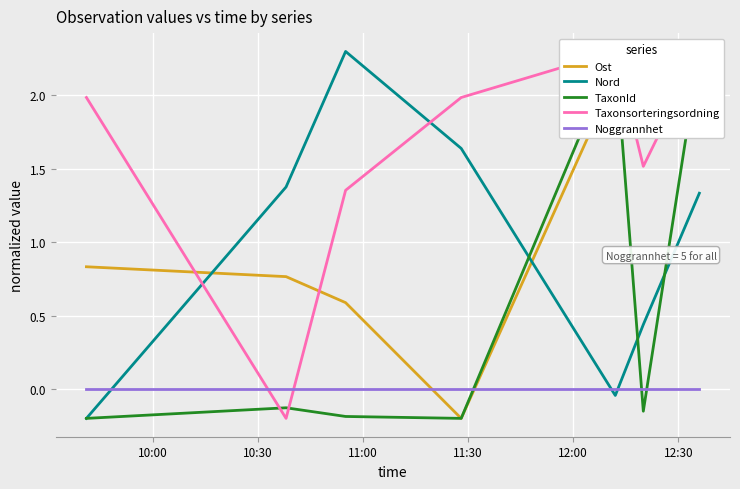

At how many categories does at least one series exceed 0?

7